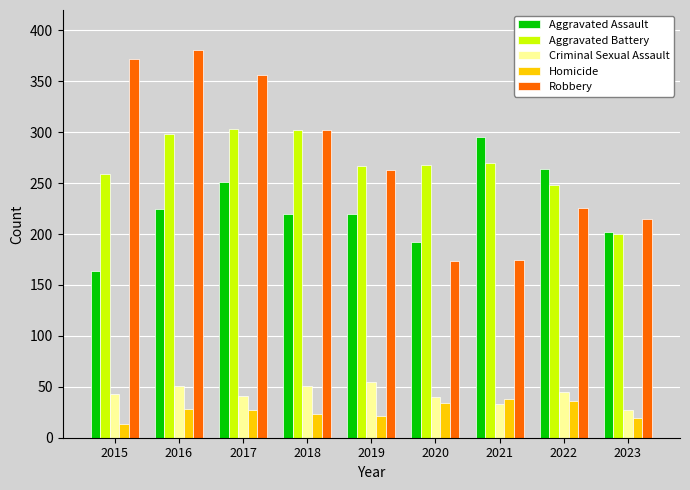

True or false: Aggravated Battery has a value of 169 at 2020.

False